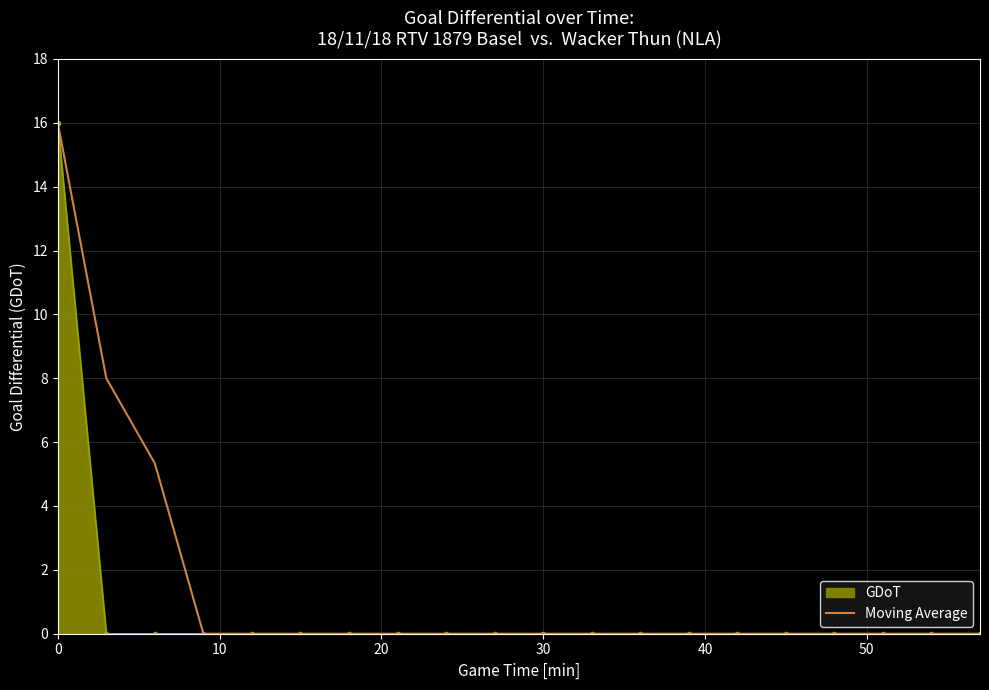

What are all the series names shown in the legend?

GDoT, Moving Average